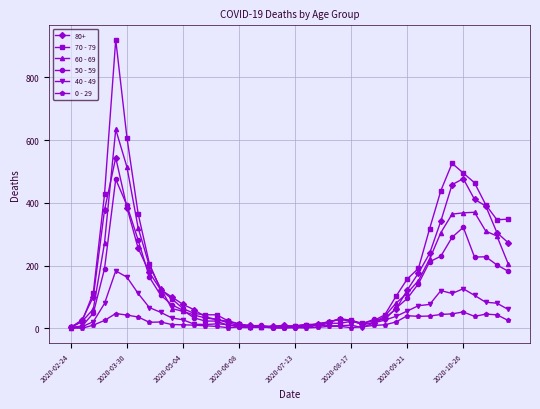

Count the number of categories in the chart.

40